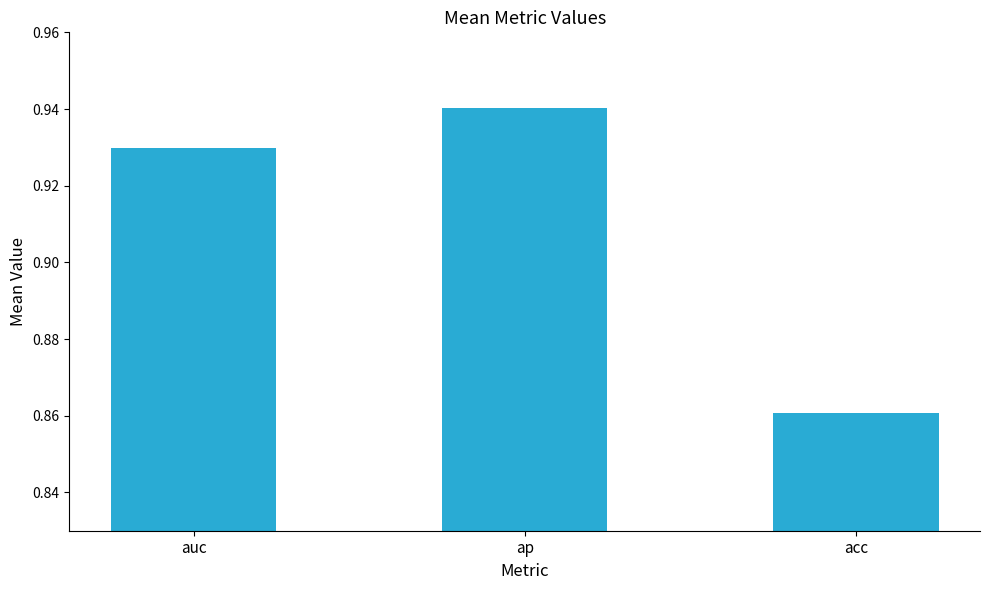

Count the number of data series in this chart.

1